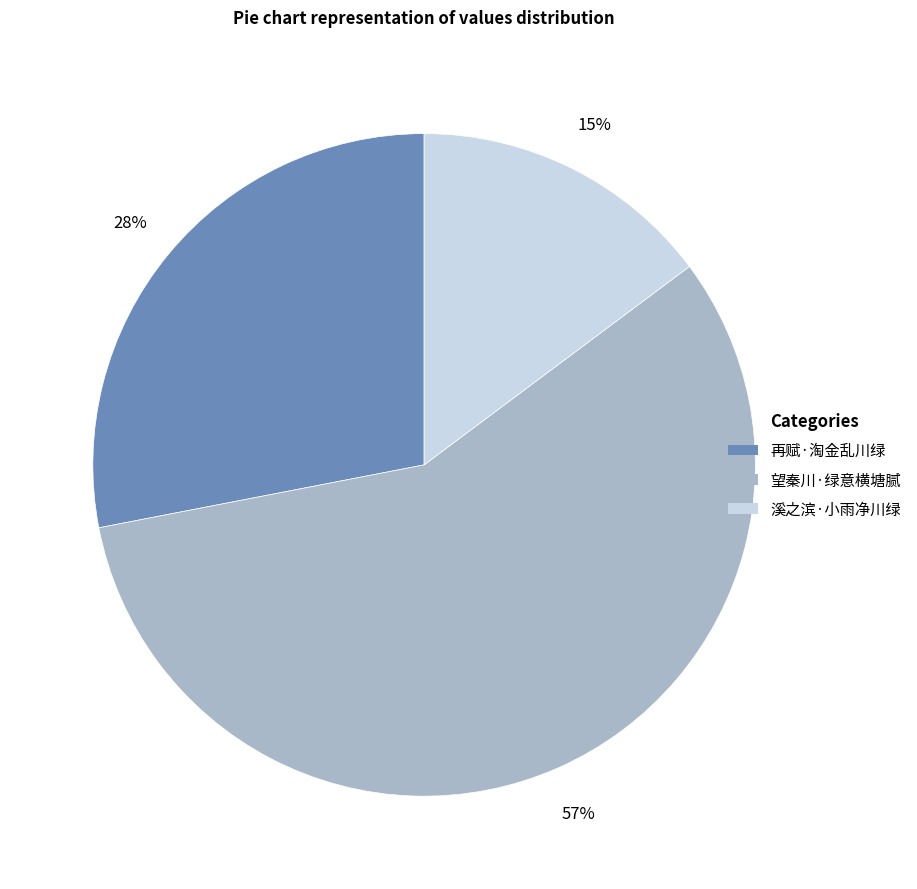

Rank the categories by value from lowest to highest.

溪之滨·小雨净川绿, 再赋·淘金乱川绿, 望秦川·绿意横塘腻